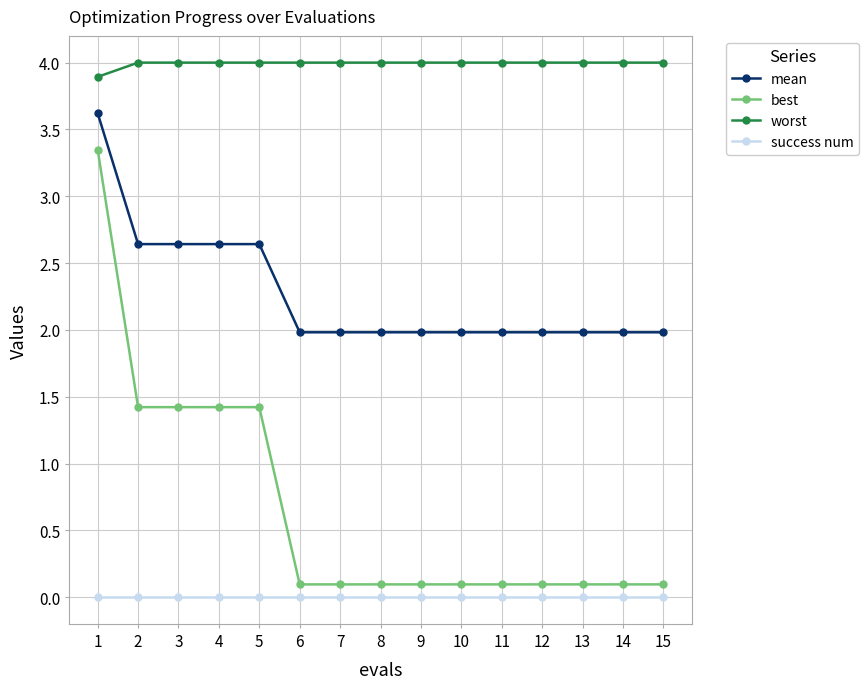

True or false: success num and worst intersect in this chart.

False